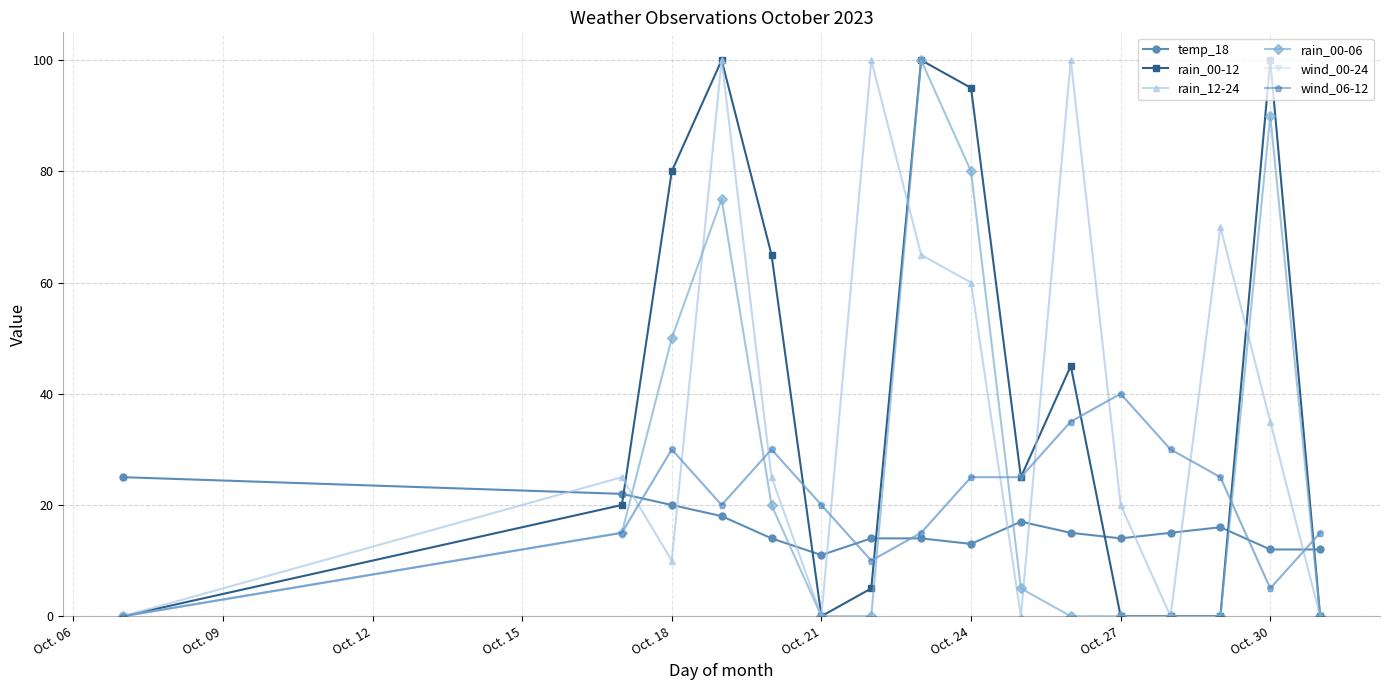

Reading right to left, transcribe all the data shown in this chart.

temp_18: 12	12	16	15	14	15	17	13	14	14	11	14	18	20	22	25
rain_00-12: 0	100	0	0	0	45	25	95	100	5	0	65	100	80	20	0
rain_12-24: 0	35	70	0	20	100	0	60	65	100	0	25	100	10	25	0
rain_00-06: 0	90	0	0	0	0	5	80	100	0	0	20	75	50	15	0
wind_00-24: 15	5	25	30	40	35	25	25	15	10	20	30	20	30	15	0
wind_06-12: 15	5	25	30	40	35	25	25	15	10	20	30	20	30	15	0